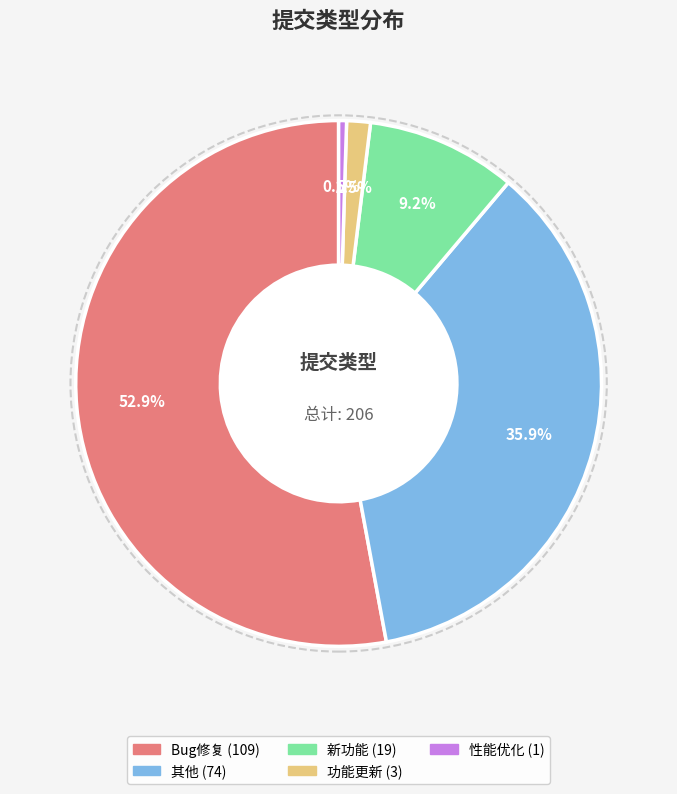

How many segments does this pie chart have?

5